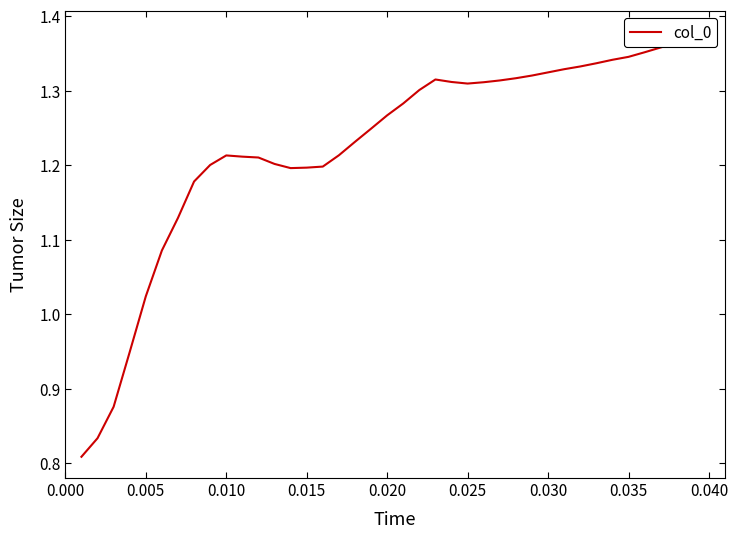

Reading right to left, what are all the values shown in this chart?

1.4	1.4	1.4	1.4	1.4	1.3	1.3	1.3	1.3	1.3	1.3	1.3	1.3	1.3	1.3	1.3	1.3	1.3	1.3	1.3	1.3	1.2	1.2	1.2	1.2	1.2	1.2	1.2	1.2	1.2	1.2	1.2	1.2	1.1	1.1	1.0	0.9	0.9	0.8	0.8